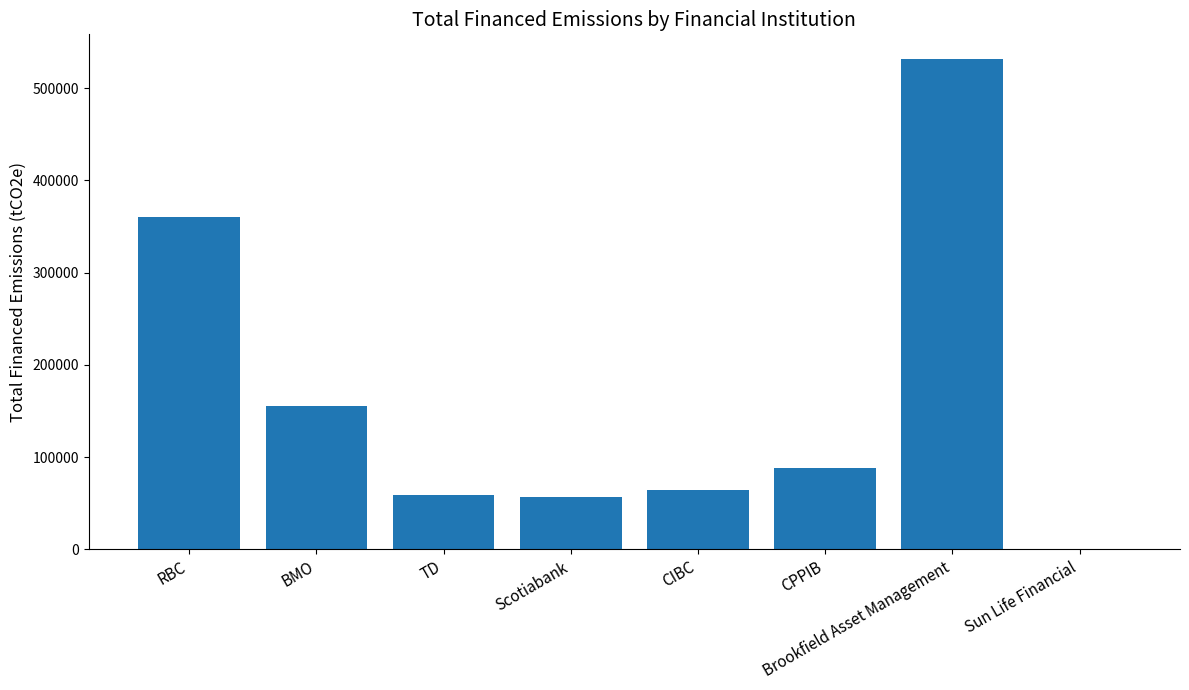

The value at RBC is 360262.5. True or false?

True